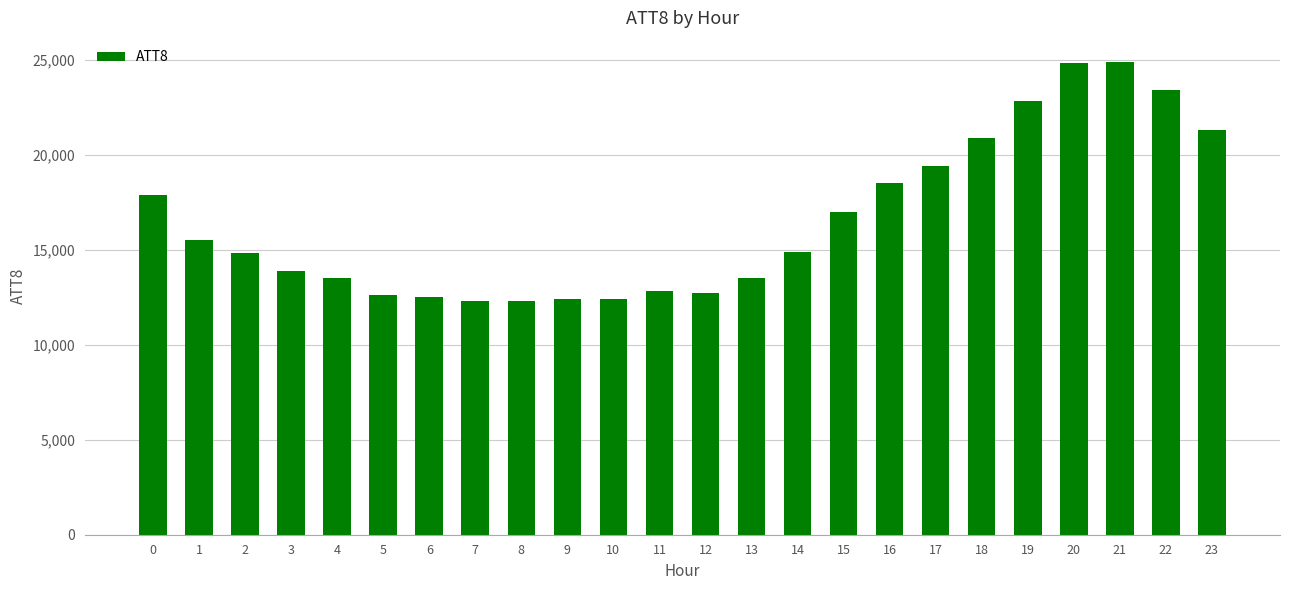

What is the value of the 7th bar from the left?

12500